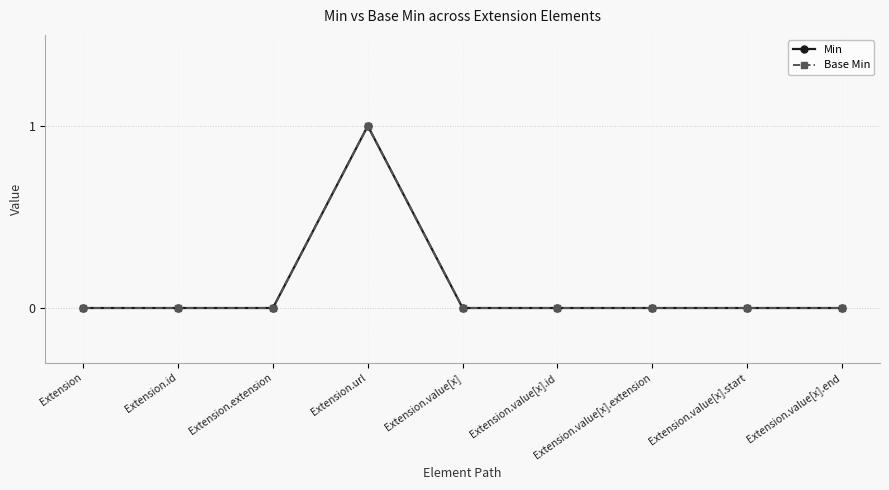

The Min series shows -1 at Extension.value[x].end. True or false?

False